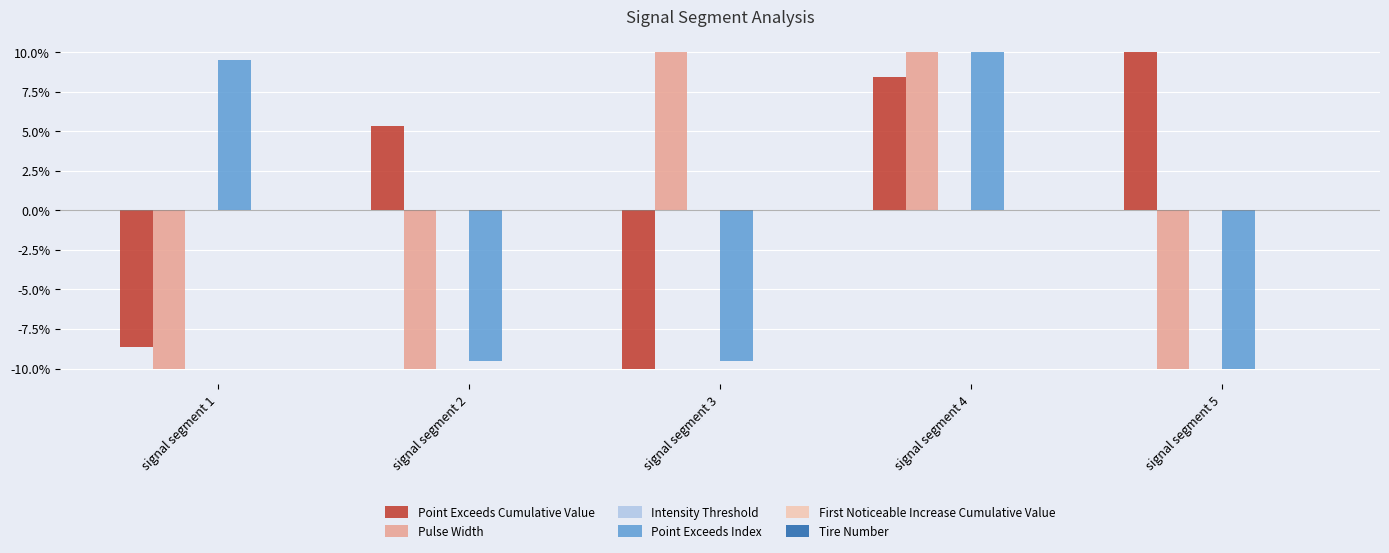

What is the average value of the Point Exceeds Index series?

-0.2